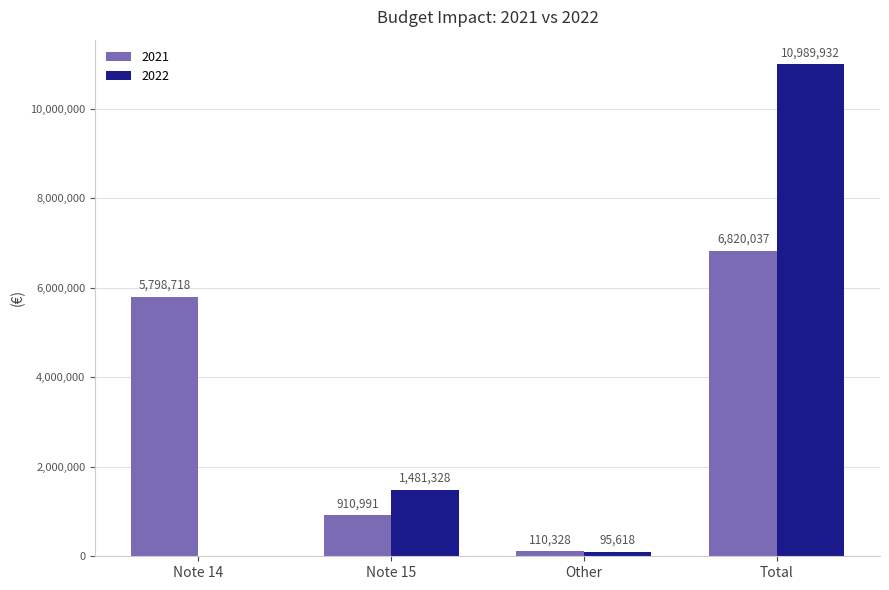

What is the sum of all 2022 values?

12566878